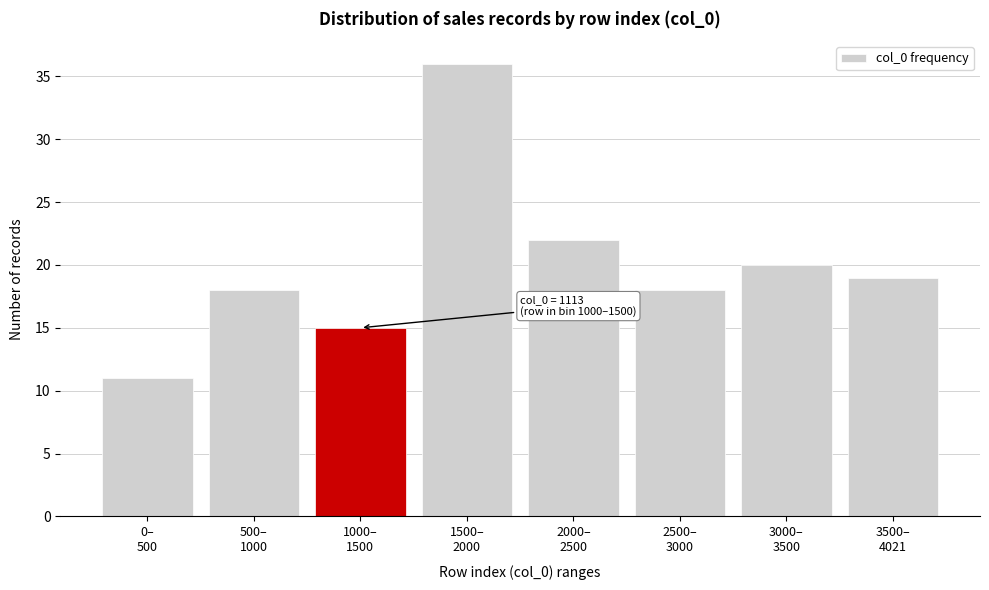

Reading left to right, list all the values displayed in this chart.

11	18	15	36	22	18	20	19